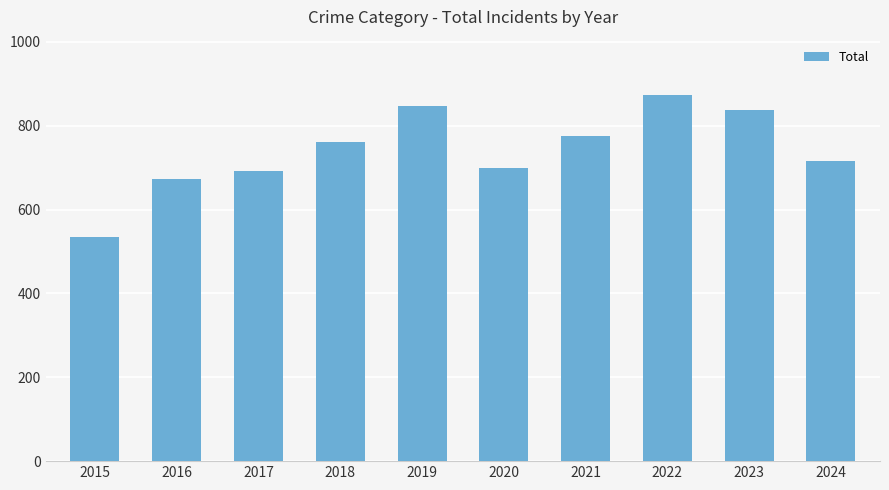

The chart shows a value of 700 at 2020. True or false?

True